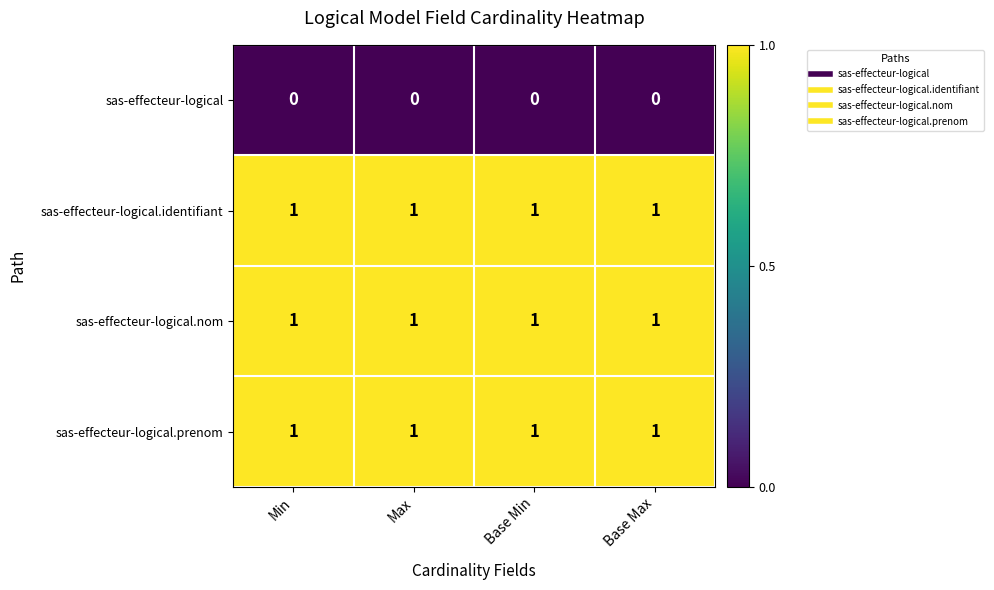

At how many categories does at least one series exceed 0?

4